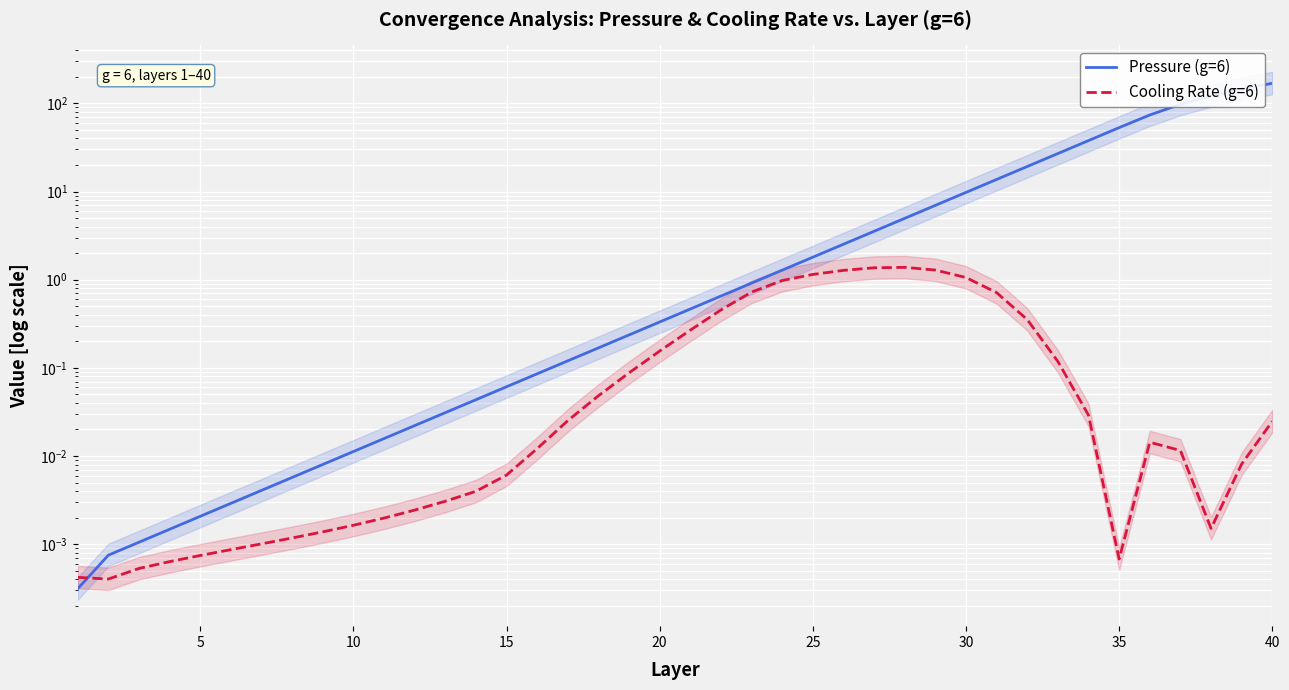

List the series in order of their overall mean, lowest first.

Cooling Rate (g=6), Pressure (g=6)